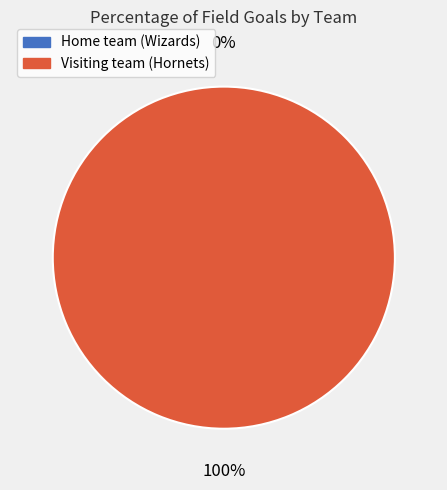

To the nearest percent, what is the difference between the Home team (Wizards) and Visiting team (Hornets) slice percentages?

100%